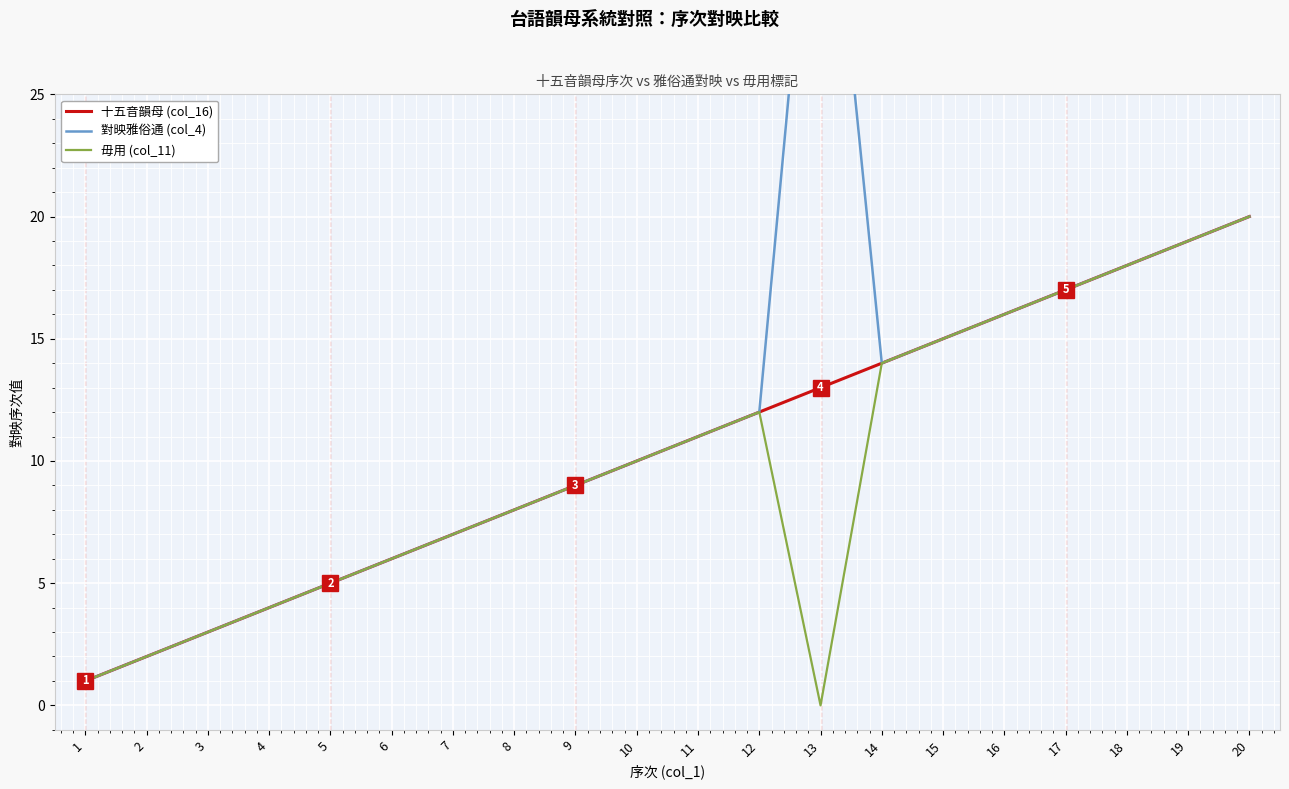

What is the approximate value of 十五音韻母 (col_16) at 14, to the nearest 5?

15